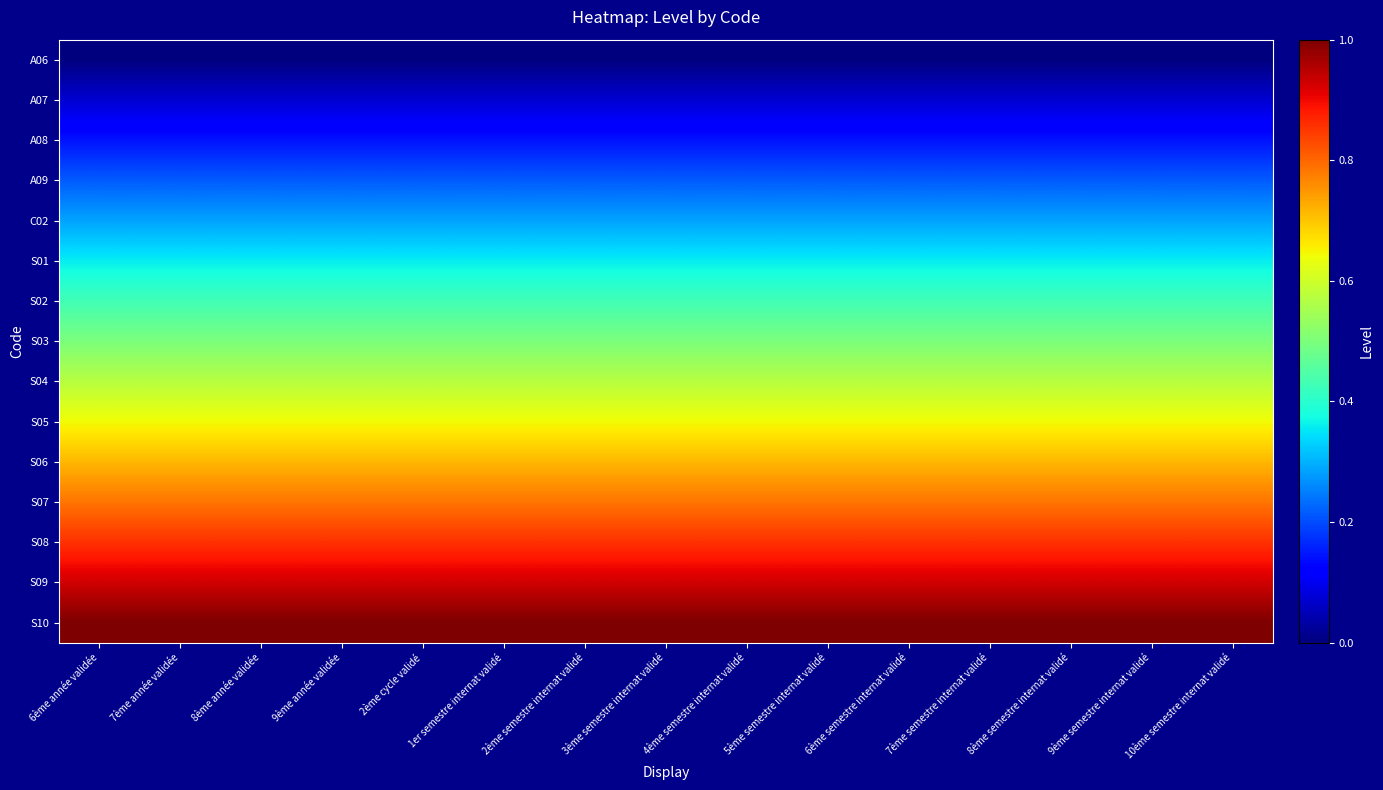

Reading right to left, what are all the values shown in this chart?

A06: 10ème semestre internat validé=0.0	9ème semestre internat validé=0.0	8ème semestre internat validé=0.0	7ème semestre internat validé=0.0	6ème semestre internat validé=0.0	5ème semestre internat validé=0.0	4ème semestre internat validé=0.0	3ème semestre internat validé=0.0	2ème semestre internat validé=0.0	1er semestre internat validé=0.0	2ème cycle validé=0.0	9ème année validée=0.0	8ème année validée=0.0	7ème année validée=0.0	6ème année validée=0.0
A07: 10ème semestre internat validé=0.1	9ème semestre internat validé=0.1	8ème semestre internat validé=0.1	7ème semestre internat validé=0.1	6ème semestre internat validé=0.1	5ème semestre internat validé=0.1	4ème semestre internat validé=0.1	3ème semestre internat validé=0.1	2ème semestre internat validé=0.1	1er semestre internat validé=0.1	2ème cycle validé=0.1	9ème année validée=0.1	8ème année validée=0.1	7ème année validée=0.1	6ème année validée=0.1
A08: 10ème semestre internat validé=0.1	9ème semestre internat validé=0.1	8ème semestre internat validé=0.1	7ème semestre internat validé=0.1	6ème semestre internat validé=0.1	5ème semestre internat validé=0.1	4ème semestre internat validé=0.1	3ème semestre internat validé=0.1	2ème semestre internat validé=0.1	1er semestre internat validé=0.1	2ème cycle validé=0.1	9ème année validée=0.1	8ème année validée=0.1	7ème année validée=0.1	6ème année validée=0.1
A09: 10ème semestre internat validé=0.2	9ème semestre internat validé=0.2	8ème semestre internat validé=0.2	7ème semestre internat validé=0.2	6ème semestre internat validé=0.2	5ème semestre internat validé=0.2	4ème semestre internat validé=0.2	3ème semestre internat validé=0.2	2ème semestre internat validé=0.2	1er semestre internat validé=0.2	2ème cycle validé=0.2	9ème année validée=0.2	8ème année validée=0.2	7ème année validée=0.2	6ème année validée=0.2
C02: 10ème semestre internat validé=0.3	9ème semestre internat validé=0.3	8ème semestre internat validé=0.3	7ème semestre internat validé=0.3	6ème semestre internat validé=0.3	5ème semestre internat validé=0.3	4ème semestre internat validé=0.3	3ème semestre internat validé=0.3	2ème semestre internat validé=0.3	1er semestre internat validé=0.3	2ème cycle validé=0.3	9ème année validée=0.3	8ème année validée=0.3	7ème année validée=0.3	6ème année validée=0.3
S01: 10ème semestre internat validé=0.4	9ème semestre internat validé=0.4	8ème semestre internat validé=0.4	7ème semestre internat validé=0.4	6ème semestre internat validé=0.4	5ème semestre internat validé=0.4	4ème semestre internat validé=0.4	3ème semestre internat validé=0.4	2ème semestre internat validé=0.4	1er semestre internat validé=0.4	2ème cycle validé=0.4	9ème année validée=0.4	8ème année validée=0.4	7ème année validée=0.4	6ème année validée=0.4
S02: 10ème semestre internat validé=0.4	9ème semestre internat validé=0.4	8ème semestre internat validé=0.4	7ème semestre internat validé=0.4	6ème semestre internat validé=0.4	5ème semestre internat validé=0.4	4ème semestre internat validé=0.4	3ème semestre internat validé=0.4	2ème semestre internat validé=0.4	1er semestre internat validé=0.4	2ème cycle validé=0.4	9ème année validée=0.4	8ème année validée=0.4	7ème année validée=0.4	6ème année validée=0.4
S03: 10ème semestre internat validé=0.5	9ème semestre internat validé=0.5	8ème semestre internat validé=0.5	7ème semestre internat validé=0.5	6ème semestre internat validé=0.5	5ème semestre internat validé=0.5	4ème semestre internat validé=0.5	3ème semestre internat validé=0.5	2ème semestre internat validé=0.5	1er semestre internat validé=0.5	2ème cycle validé=0.5	9ème année validée=0.5	8ème année validée=0.5	7ème année validée=0.5	6ème année validée=0.5
S04: 10ème semestre internat validé=0.6	9ème semestre internat validé=0.6	8ème semestre internat validé=0.6	7ème semestre internat validé=0.6	6ème semestre internat validé=0.6	5ème semestre internat validé=0.6	4ème semestre internat validé=0.6	3ème semestre internat validé=0.6	2ème semestre internat validé=0.6	1er semestre internat validé=0.6	2ème cycle validé=0.6	9ème année validée=0.6	8ème année validée=0.6	7ème année validée=0.6	6ème année validée=0.6
S05: 10ème semestre internat validé=0.6	9ème semestre internat validé=0.6	8ème semestre internat validé=0.6	7ème semestre internat validé=0.6	6ème semestre internat validé=0.6	5ème semestre internat validé=0.6	4ème semestre internat validé=0.6	3ème semestre internat validé=0.6	2ème semestre internat validé=0.6	1er semestre internat validé=0.6	2ème cycle validé=0.6	9ème année validée=0.6	8ème année validée=0.6	7ème année validée=0.6	6ème année validée=0.6
S06: 10ème semestre internat validé=0.7	9ème semestre internat validé=0.7	8ème semestre internat validé=0.7	7ème semestre internat validé=0.7	6ème semestre internat validé=0.7	5ème semestre internat validé=0.7	4ème semestre internat validé=0.7	3ème semestre internat validé=0.7	2ème semestre internat validé=0.7	1er semestre internat validé=0.7	2ème cycle validé=0.7	9ème année validée=0.7	8ème année validée=0.7	7ème année validée=0.7	6ème année validée=0.7
S07: 10ème semestre internat validé=0.8	9ème semestre internat validé=0.8	8ème semestre internat validé=0.8	7ème semestre internat validé=0.8	6ème semestre internat validé=0.8	5ème semestre internat validé=0.8	4ème semestre internat validé=0.8	3ème semestre internat validé=0.8	2ème semestre internat validé=0.8	1er semestre internat validé=0.8	2ème cycle validé=0.8	9ème année validée=0.8	8ème année validée=0.8	7ème année validée=0.8	6ème année validée=0.8
S08: 10ème semestre internat validé=0.9	9ème semestre internat validé=0.9	8ème semestre internat validé=0.9	7ème semestre internat validé=0.9	6ème semestre internat validé=0.9	5ème semestre internat validé=0.9	4ème semestre internat validé=0.9	3ème semestre internat validé=0.9	2ème semestre internat validé=0.9	1er semestre internat validé=0.9	2ème cycle validé=0.9	9ème année validée=0.9	8ème année validée=0.9	7ème année validée=0.9	6ème année validée=0.9
S09: 10ème semestre internat validé=0.9	9ème semestre internat validé=0.9	8ème semestre internat validé=0.9	7ème semestre internat validé=0.9	6ème semestre internat validé=0.9	5ème semestre internat validé=0.9	4ème semestre internat validé=0.9	3ème semestre internat validé=0.9	2ème semestre internat validé=0.9	1er semestre internat validé=0.9	2ème cycle validé=0.9	9ème année validée=0.9	8ème année validée=0.9	7ème année validée=0.9	6ème année validée=0.9
S10: 10ème semestre internat validé=1.0	9ème semestre internat validé=1.0	8ème semestre internat validé=1.0	7ème semestre internat validé=1.0	6ème semestre internat validé=1.0	5ème semestre internat validé=1.0	4ème semestre internat validé=1.0	3ème semestre internat validé=1.0	2ème semestre internat validé=1.0	1er semestre internat validé=1.0	2ème cycle validé=1.0	9ème année validée=1.0	8ème année validée=1.0	7ème année validée=1.0	6ème année validée=1.0